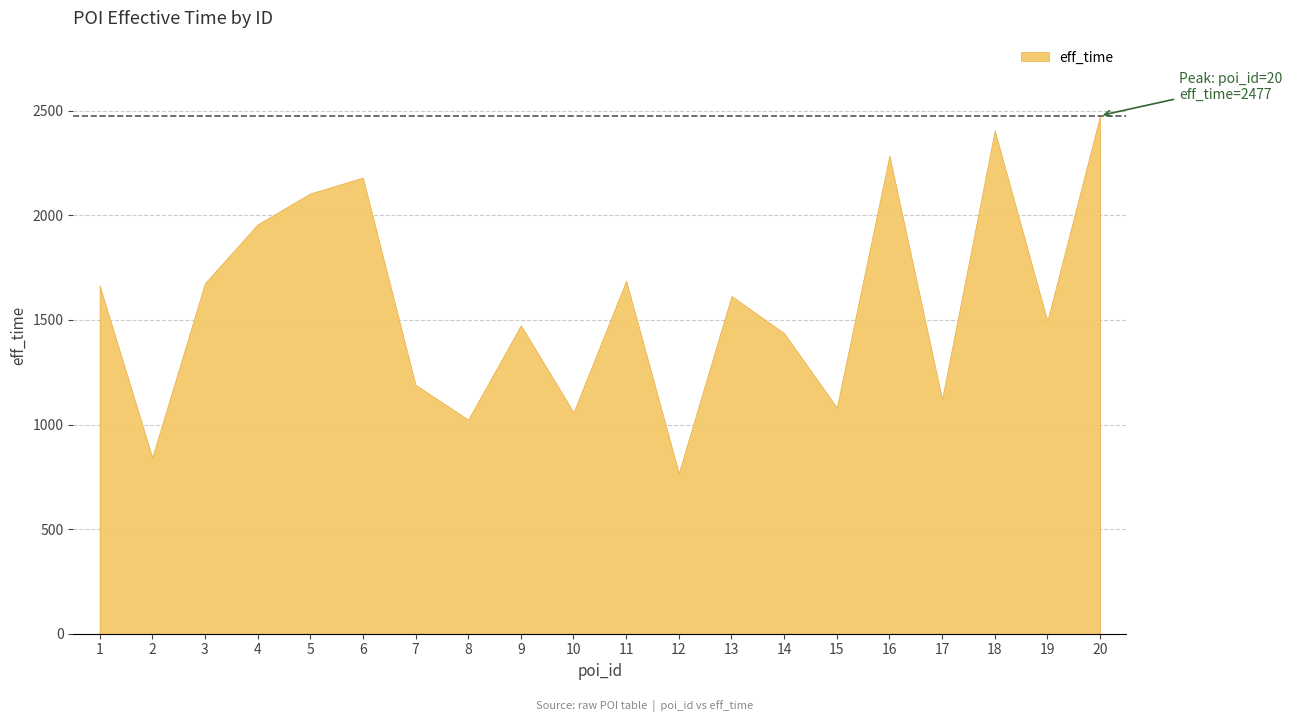

The value at 11 is 1688. True or false?

True